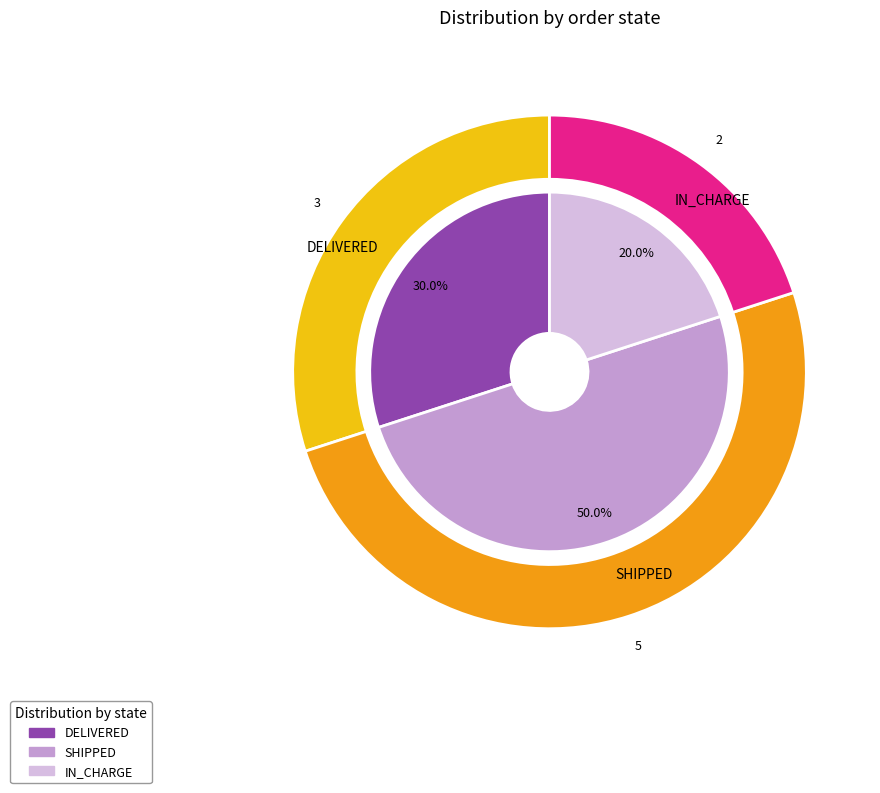

What is the largest slice in the pie chart?

SHIPPED